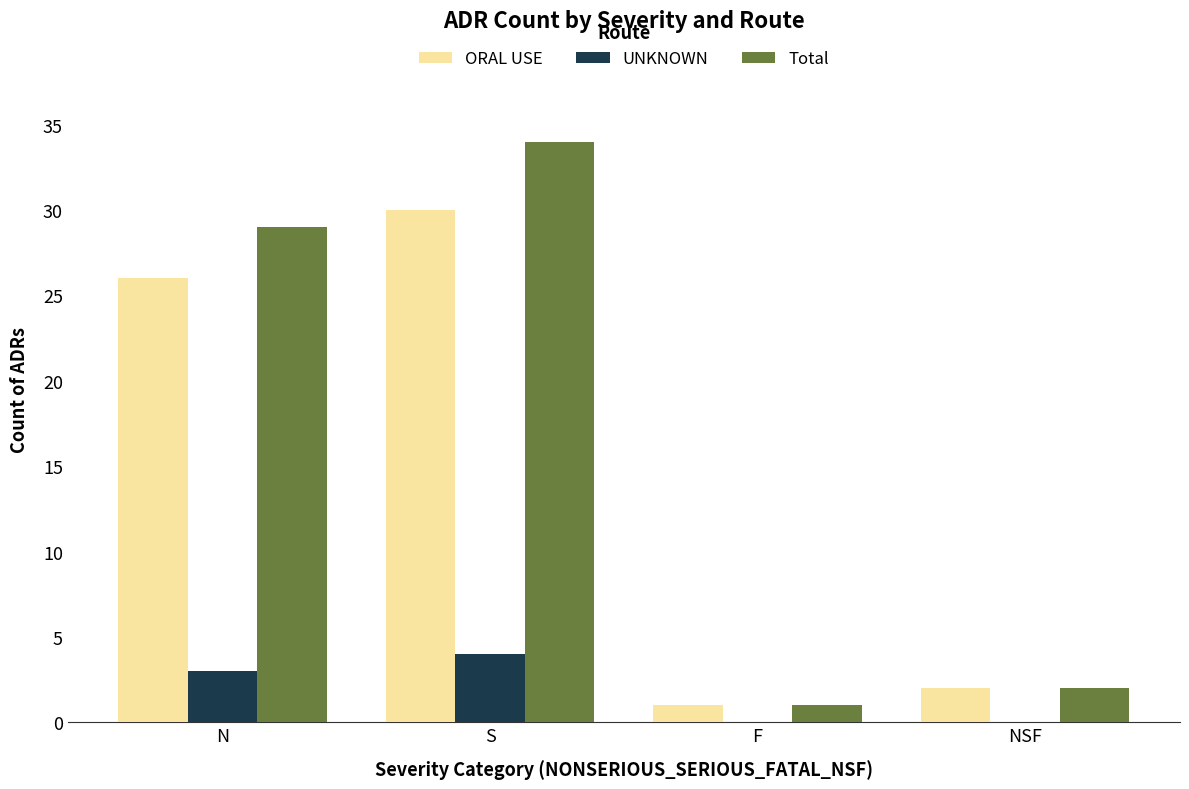

Reading left to right, extract all data points from this chart.

ORAL USE: 26	30	1	2
UNKNOWN: 3	4	0	0
Total: 29	34	1	2